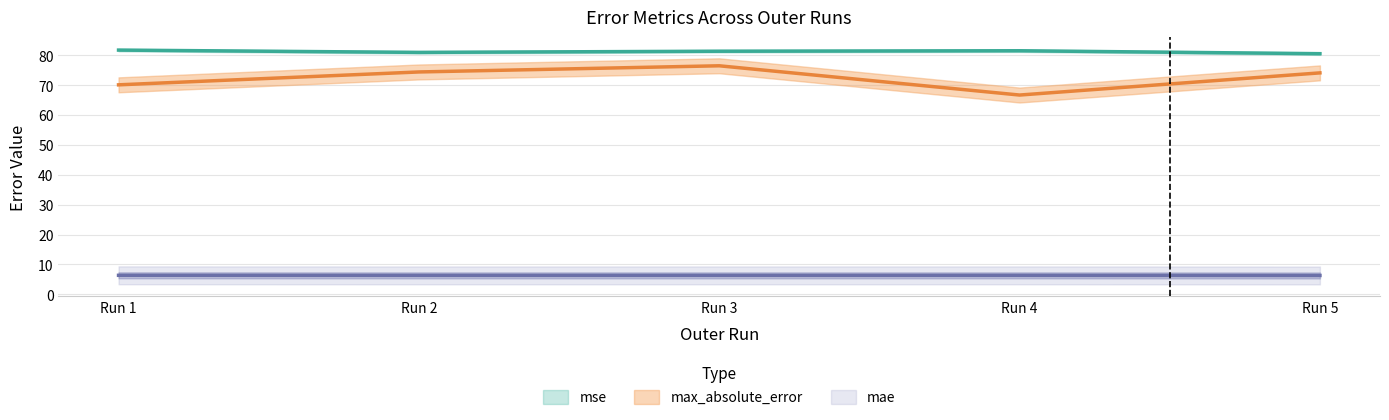

What are all the series names shown in the legend?

mse, mae, max_absolute_error